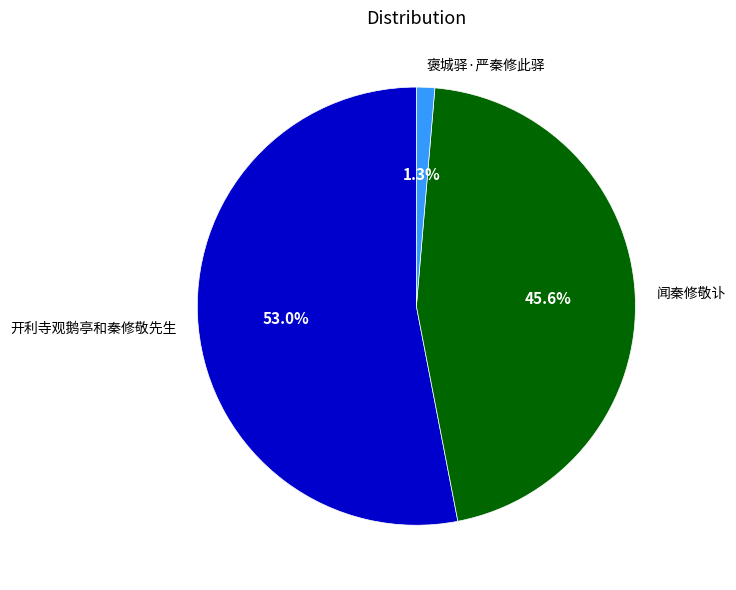

Count the number of slices in the pie.

3